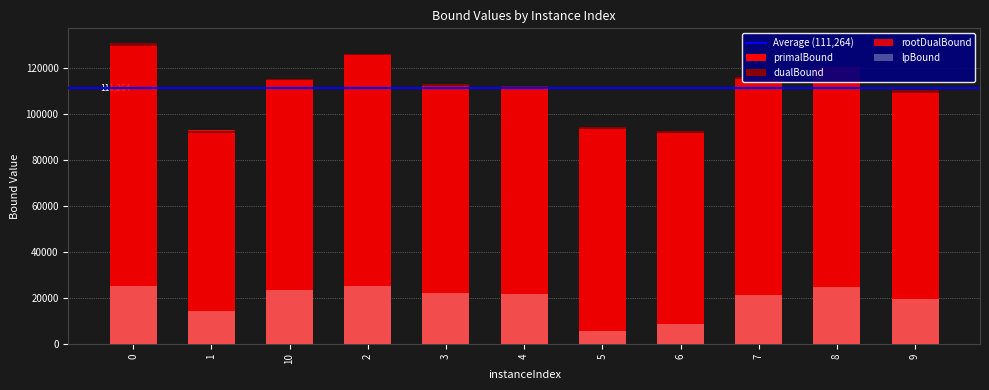

What is the label of the 9th bar from the right?

10